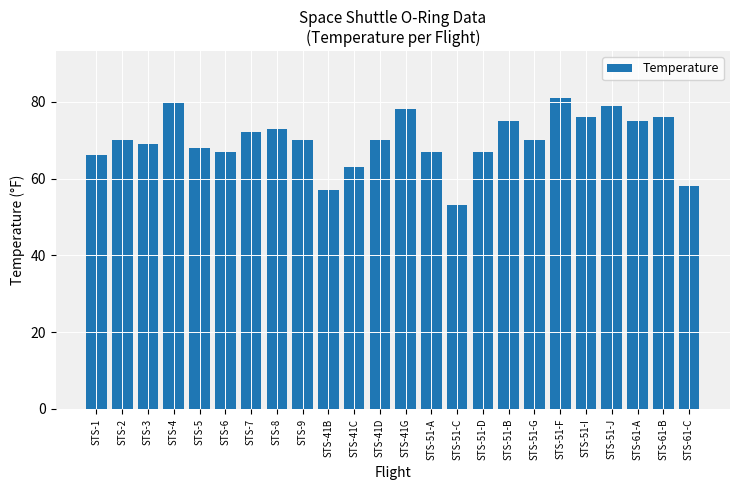

Read the value at STS-41B.

57